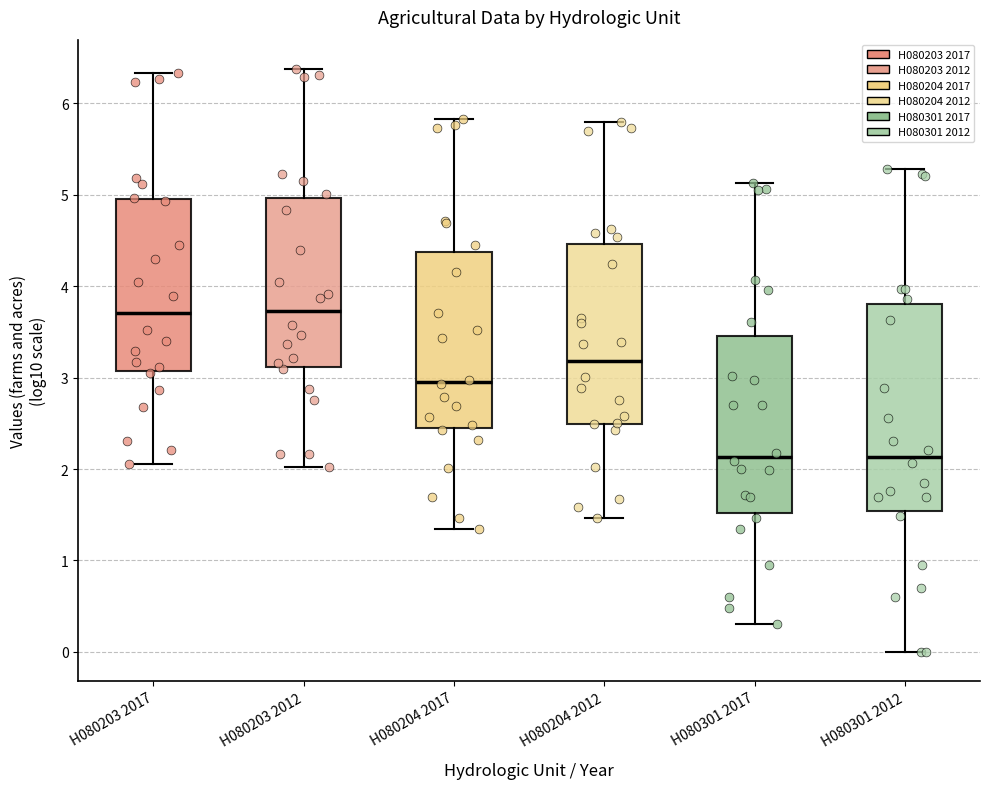

Reading left to right, transcribe this box plot: for each box, give where its median line is, the range the box spans, and where its two whiskers end, as read against the y-axis. The values are not printed on the chart, so give them approximately, as read against the axis.

H080203 2017: median 3.7, box 3.1 to 5.0, whiskers 2.1 to 6.3
H080203 2012: median 3.7, box 3.1 to 5.0, whiskers 2.0 to 6.4
H080204 2017: median 3.0, box 2.4 to 4.4, whiskers 1.3 to 5.8
H080204 2012: median 3.2, box 2.5 to 4.5, whiskers 1.5 to 5.8
H080301 2017: median 2.1, box 1.5 to 3.5, whiskers 0.3 to 5.1
H080301 2012: median 2.1, box 1.5 to 3.8, whiskers 0.0 to 5.3